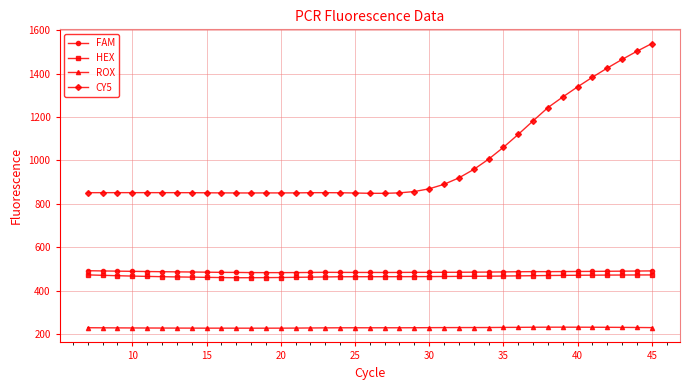

What are all the series names shown in the legend?

FAM, HEX, ROX, CY5